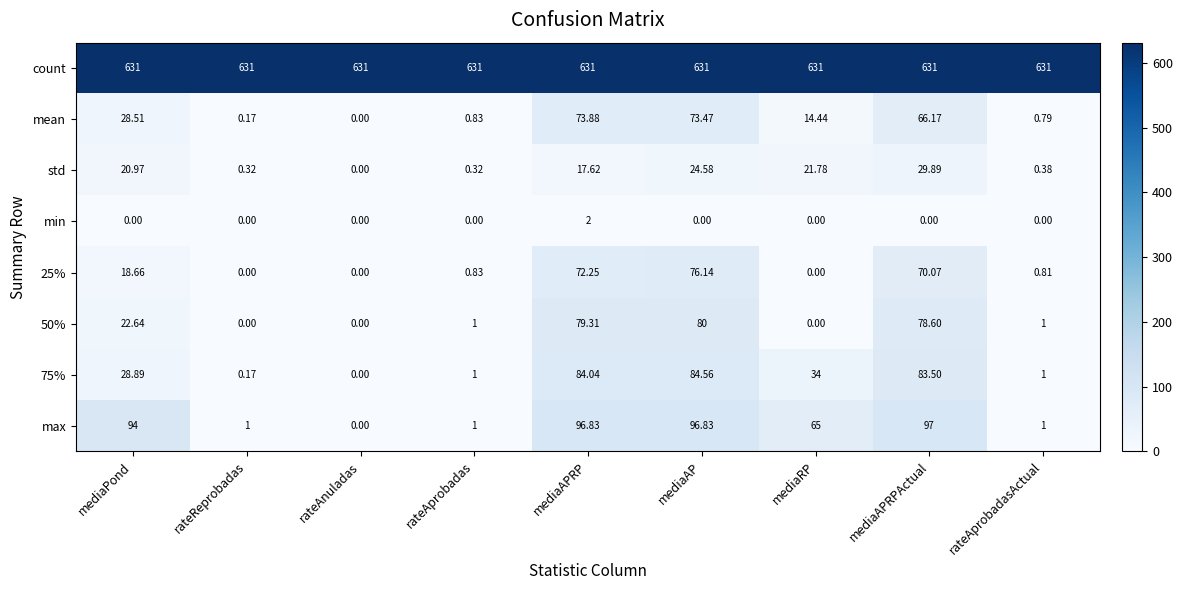

What is the difference between the highest and lowest values at mediaPond?

631.0